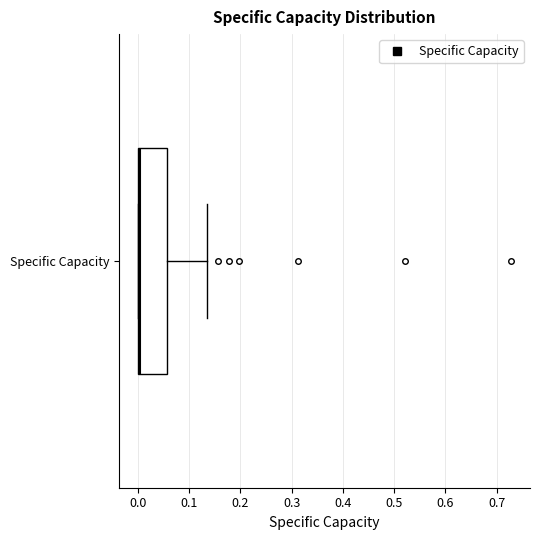

Where is the left edge of the box for Specific Capacity on the x-axis? The values are not printed on the chart, so give them approximately, as read against the axis.

0.00